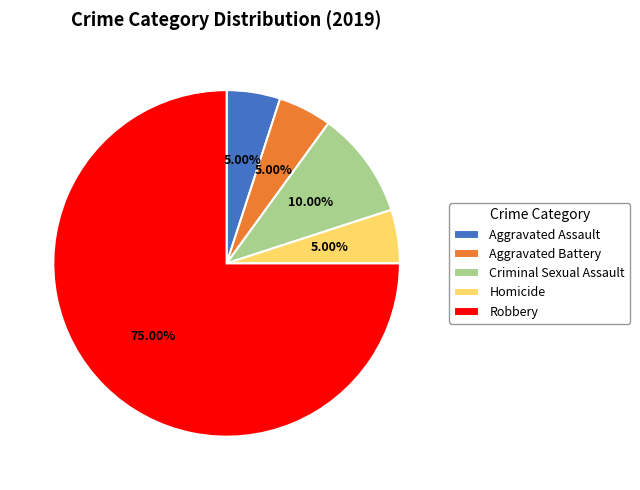

Which slice is the largest?

Robbery